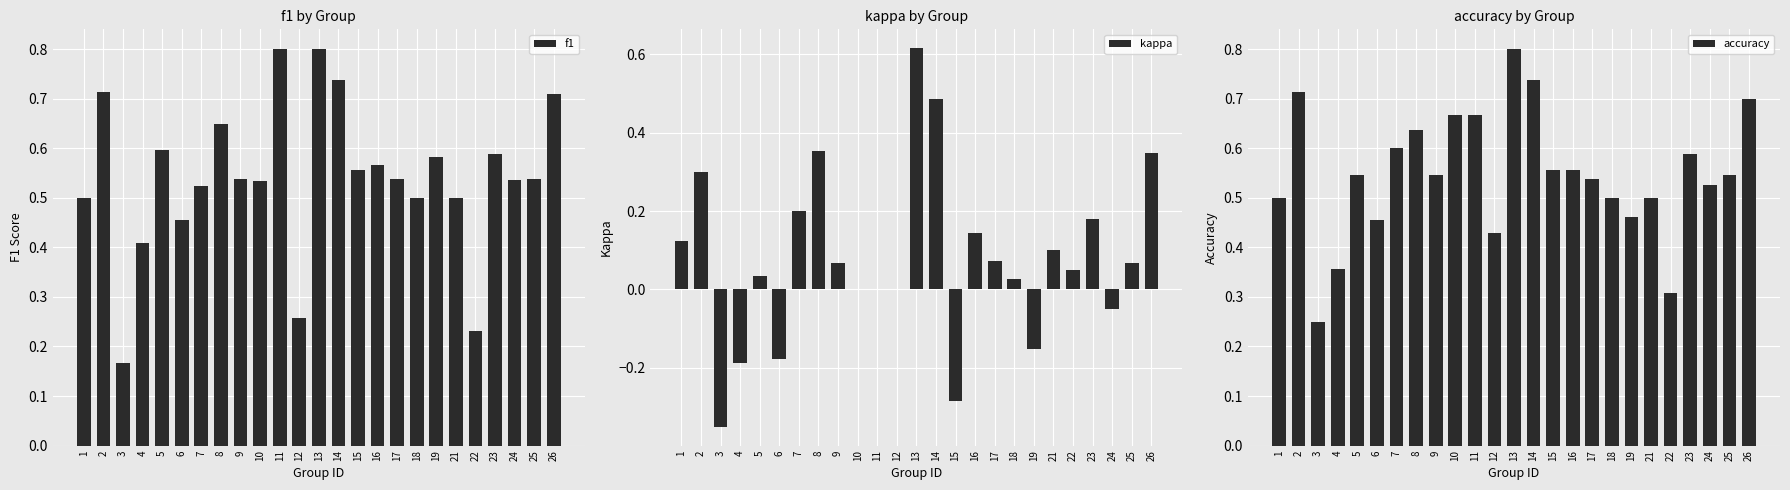

What is the sum of the accuracy values at 26 and 17?

1.2